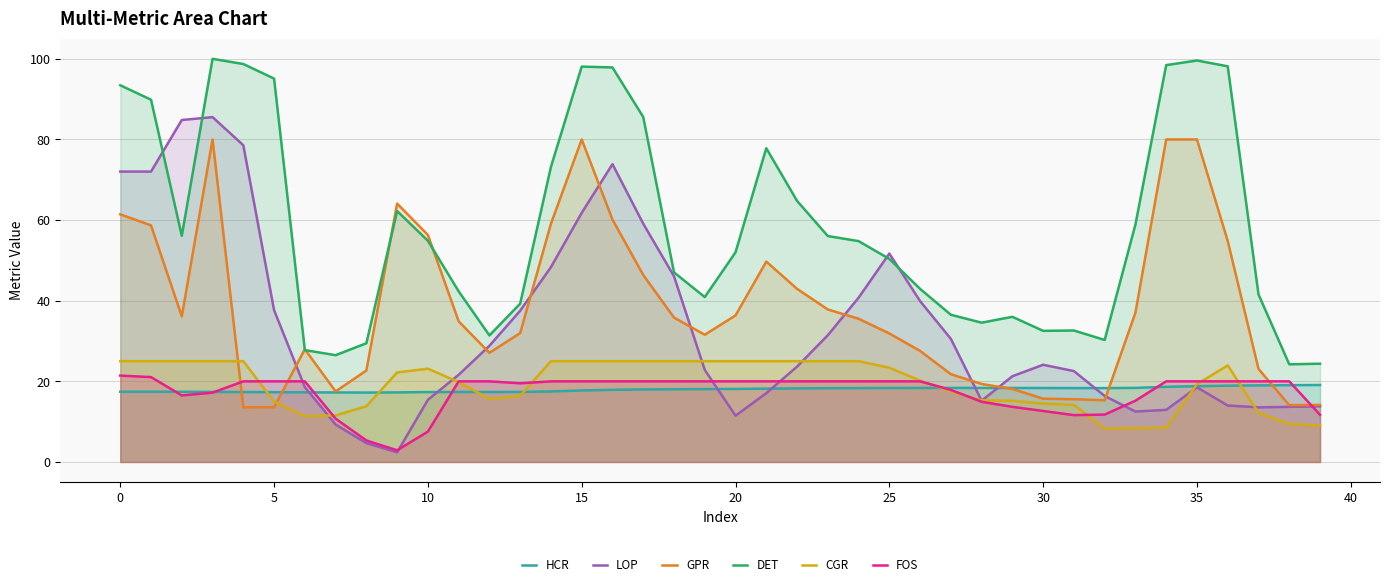

What is the minimum value for GPR?

13.6